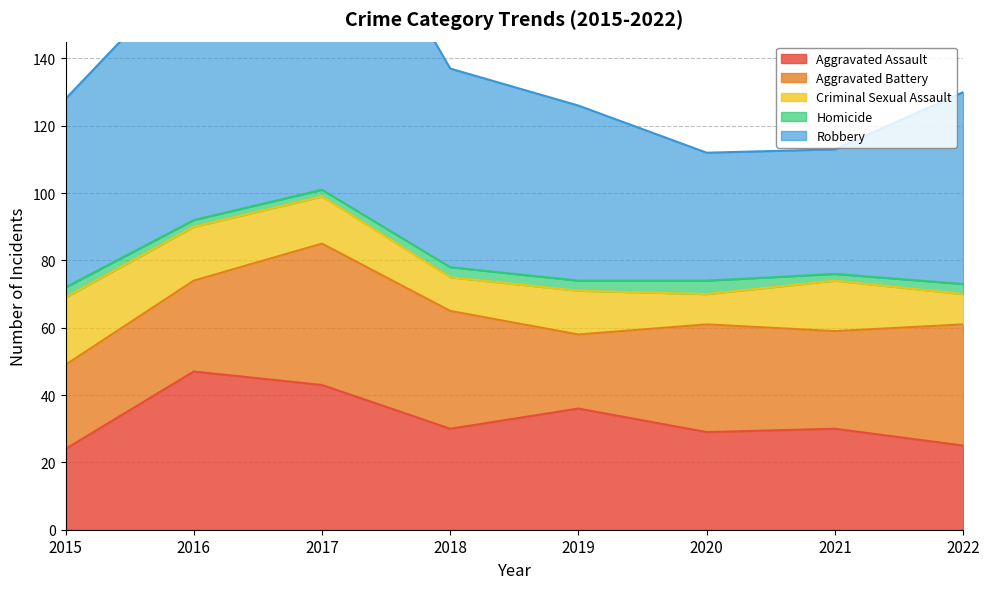

True or false: Criminal Sexual Assault has a value of 30 at 2015.

False